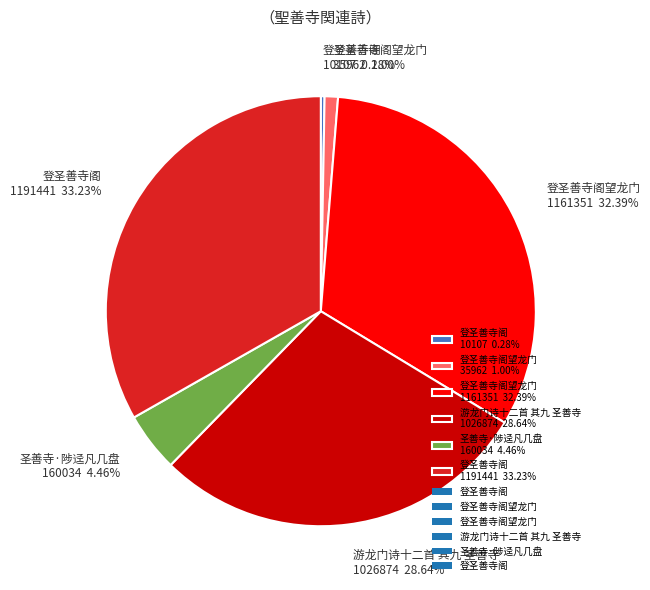

Do 登圣善寺阁 1191441 33.23% and 登圣善寺阁 10107 0.28% together represent more than half of the pie?

No